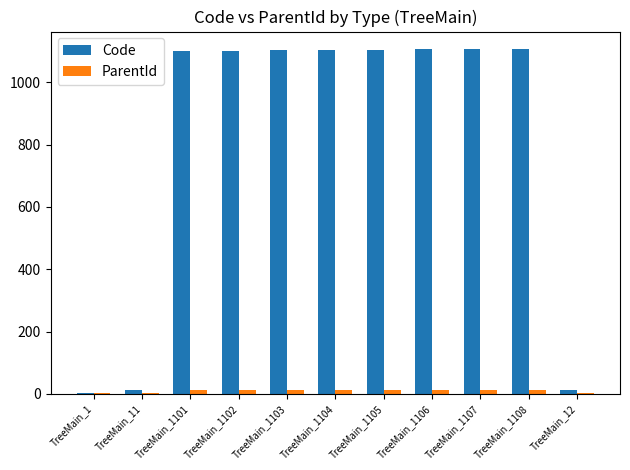

What is the maximum value shown in the chart?

1108